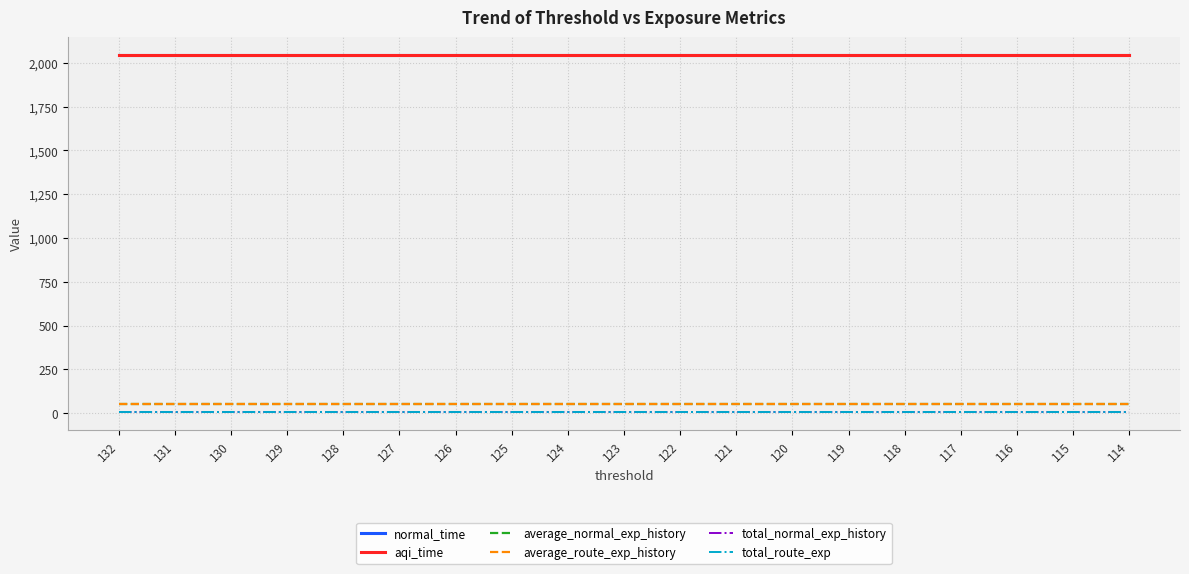

At which label does normal_time reach its peak?

132